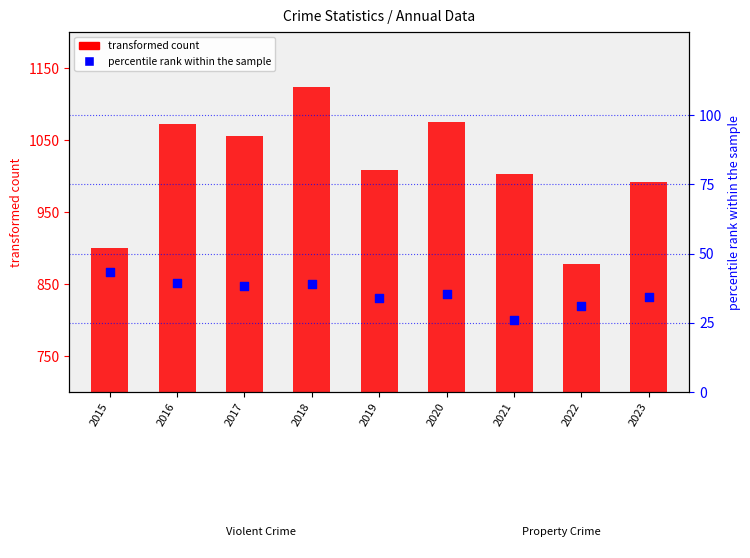

Between 2017 and 2023, which is larger?

2017